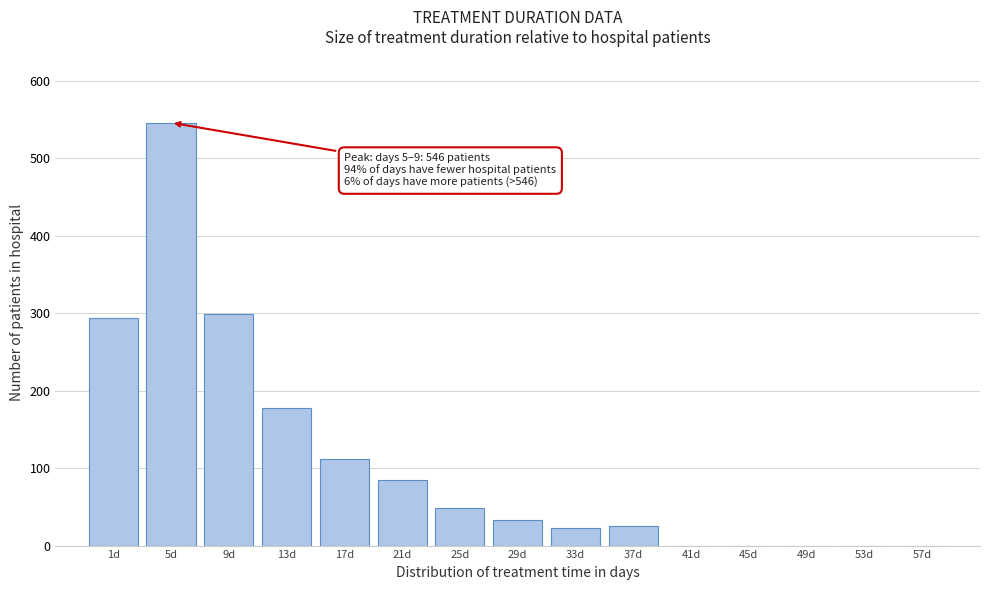

Between 57d and 5d, which is larger?

5d